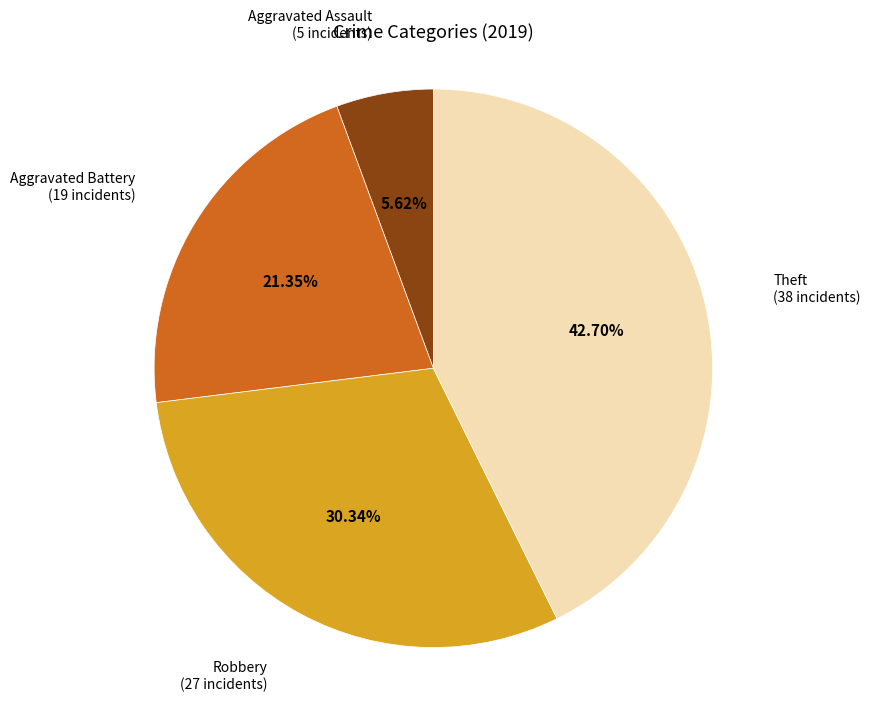

Is there a majority slice in this chart?

No